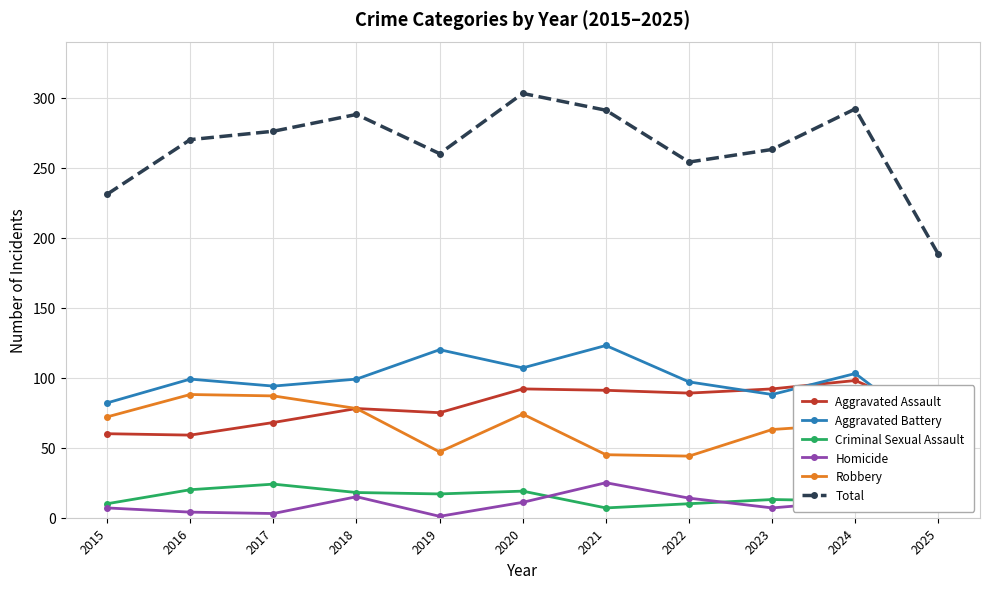

Reading left to right, extract all data points from this chart.

Aggravated Assault: 60	59	68	78	75	92	91	89	92	98	72
Aggravated Battery: 82	99	94	99	120	107	123	97	88	103	58
Criminal Sexual Assault: 10	20	24	18	17	19	7	10	13	12	10
Homicide: 7	4	3	15	1	11	25	14	7	12	6
Robbery: 72	88	87	78	47	74	45	44	63	67	42
Total: 231	270	276	288	260	303	291	254	263	292	188